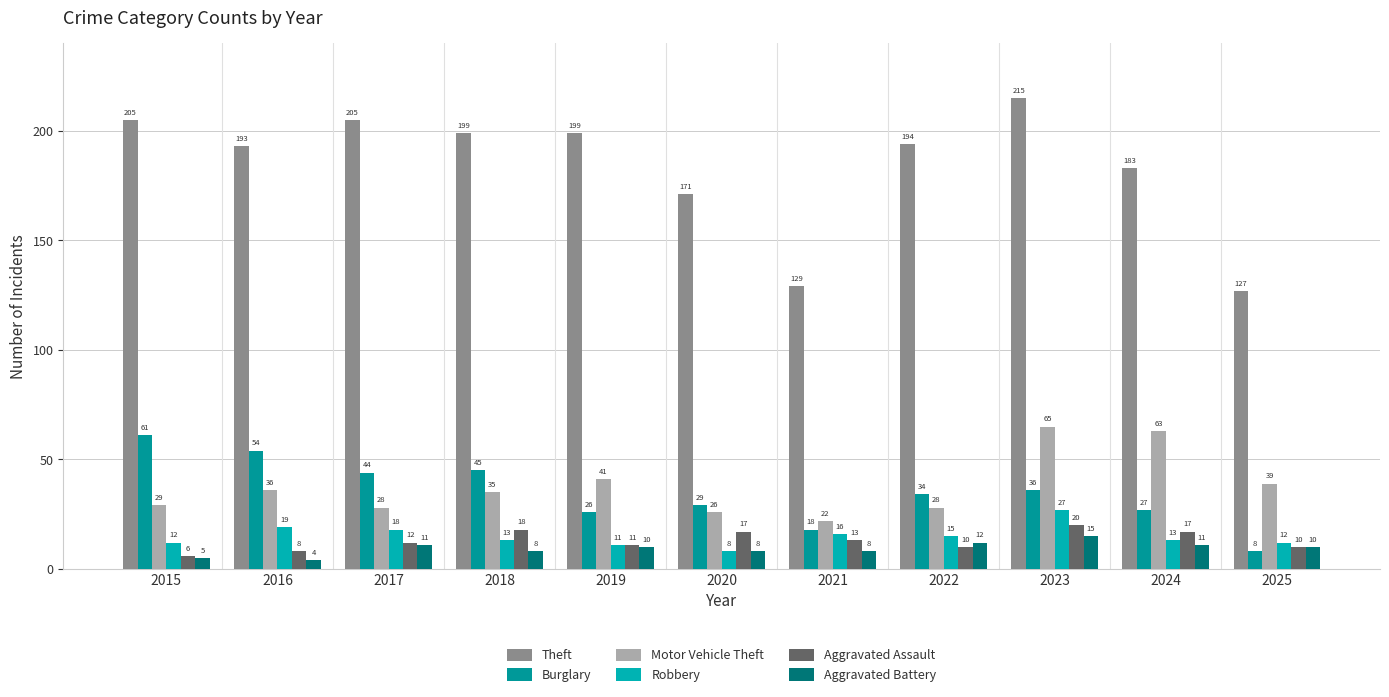

What is the highest value of the Burglary series?

61